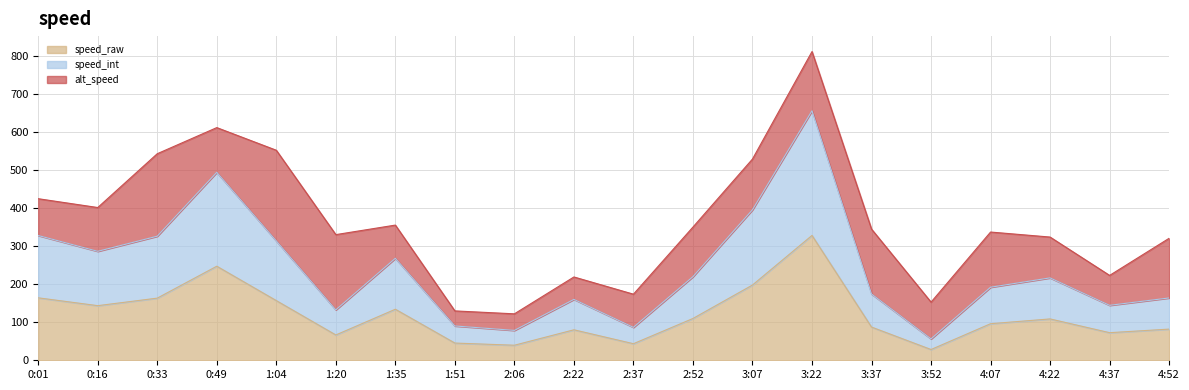

Which series has the largest range (max minus min)?

speed_int